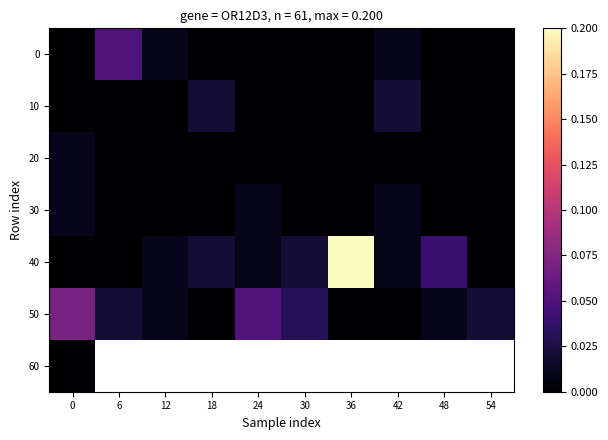

How many series are shown in this chart?

7